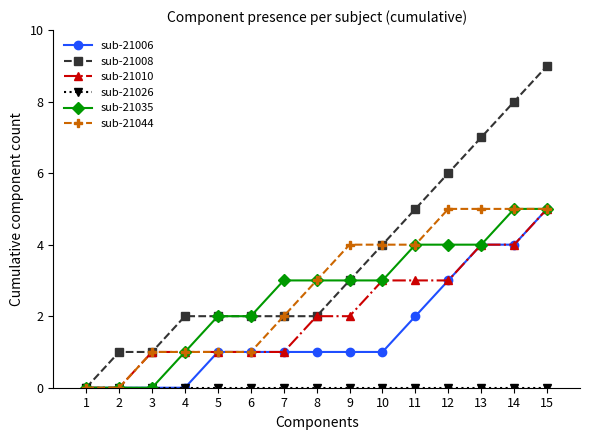

Which series has the largest range (max minus min)?

sub-21008